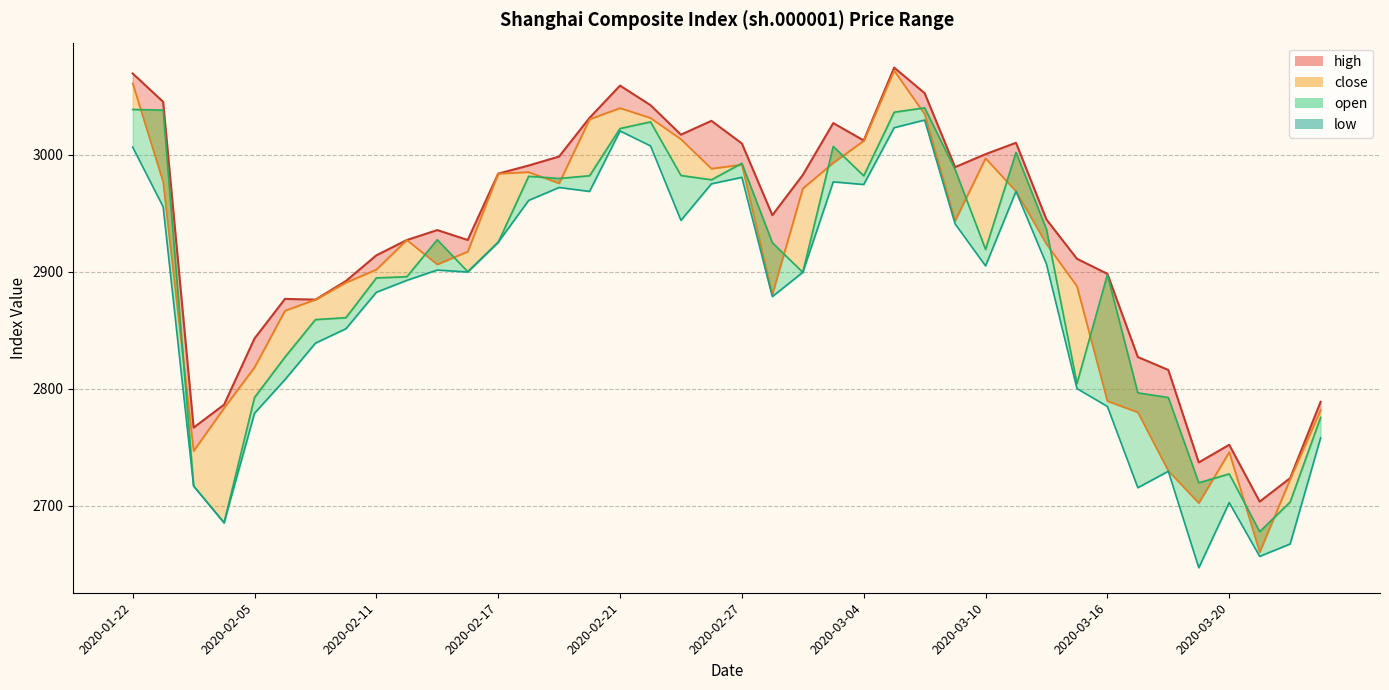

What is the sum of all close values?

116299.2